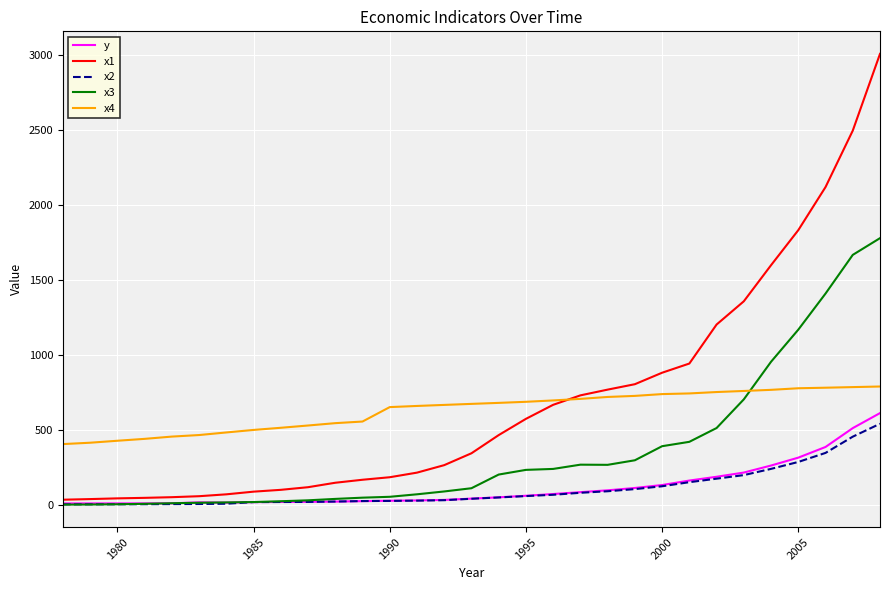

What is the maximum value shown in the chart?

3006.7